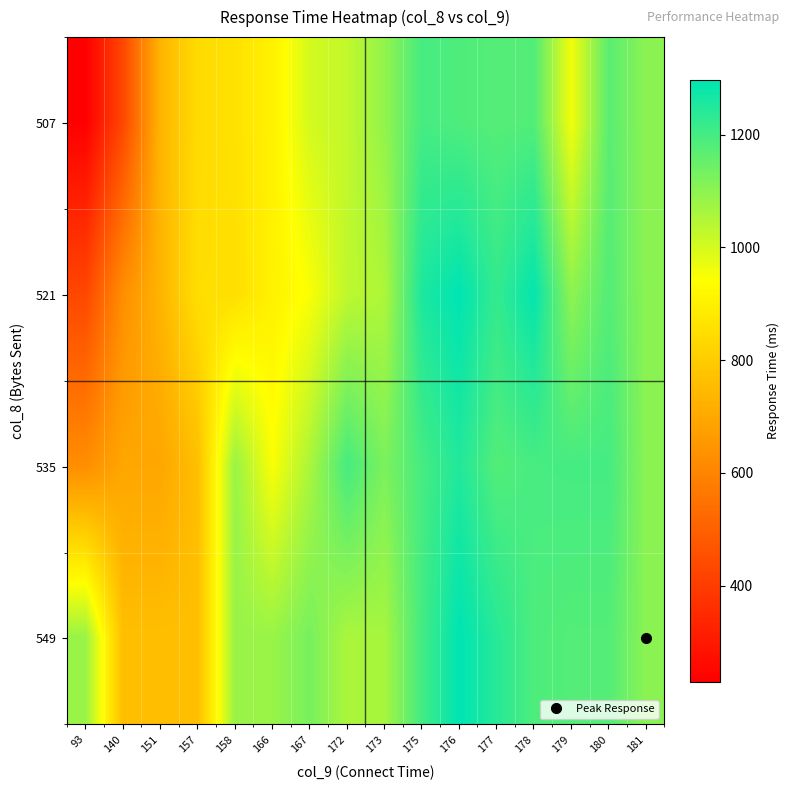

What is the minimum value shown in the chart?

230.0